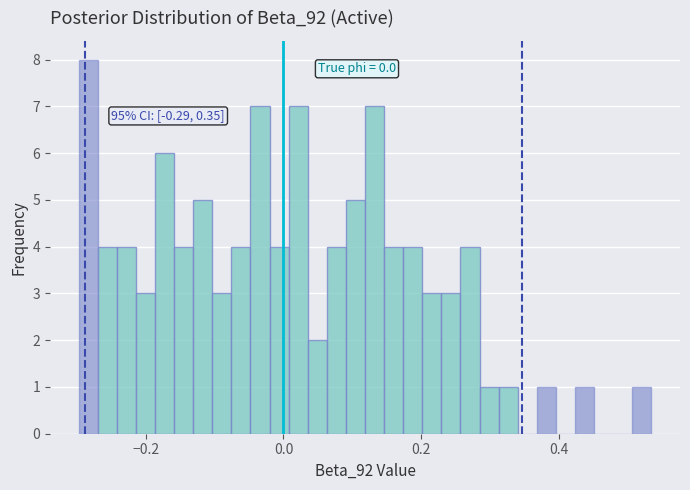

Around what value on the x-axis is the tallest bar? Give the approximate position of its centre, as read against the axis.

-0.28